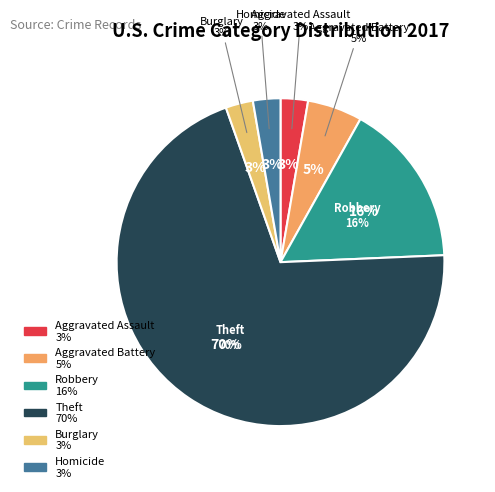

The Aggravated Assault slice represents 3% of the pie. True or false?

True